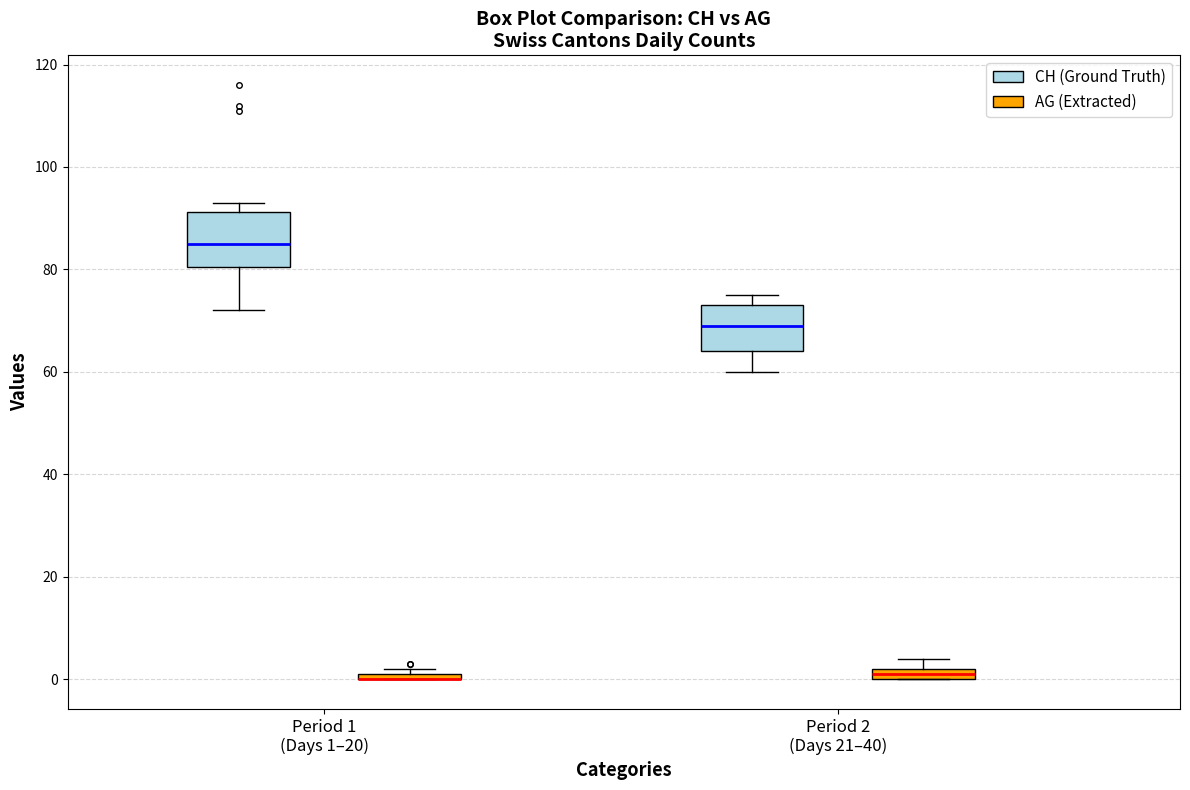

Where is the upper edge of the box for Period 1 (Days 1–20) (AG (Extracted)) on the y-axis? The values are not printed on the chart, so give them approximately, as read against the axis.

2